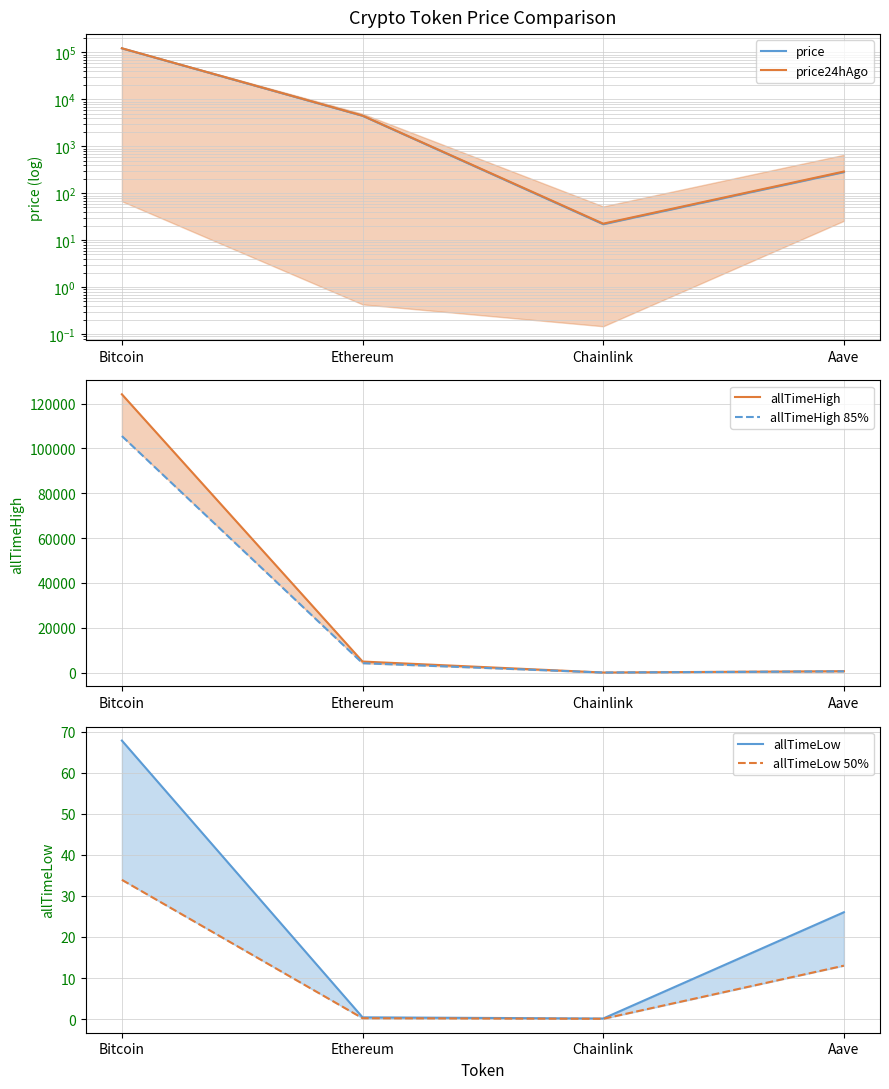

Reading left to right, list all the values displayed in this chart.

price: Bitcoin=122053.0	Ethereum=4474.4	Chainlink=22.0	Aave=283.2
price24hAgo: Bitcoin=122722.0	Ethereum=4521.9	Chainlink=22.6	Aave=291.5
allTimeHigh: Bitcoin=124128.0	Ethereum=4946.1	Chainlink=52.7	Aave=661.7
allTimeHigh 85%: Bitcoin=105508.8	Ethereum=4204.1	Chainlink=44.8	Aave=562.4
allTimeLow: Bitcoin=67.8	Ethereum=0.4	Chainlink=0.1	Aave=26.0
allTimeLow 50%: Bitcoin=33.9	Ethereum=0.2	Chainlink=0.1	Aave=13.0